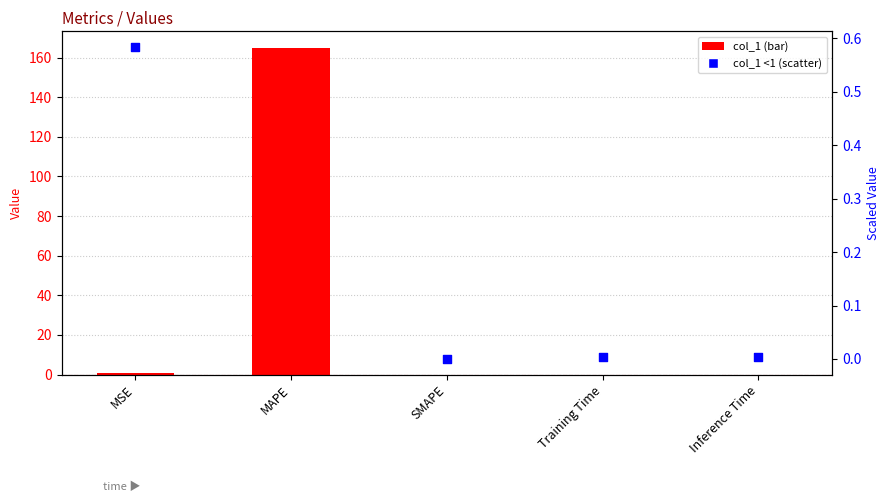

At how many categories does at least one series exceed 122?

1